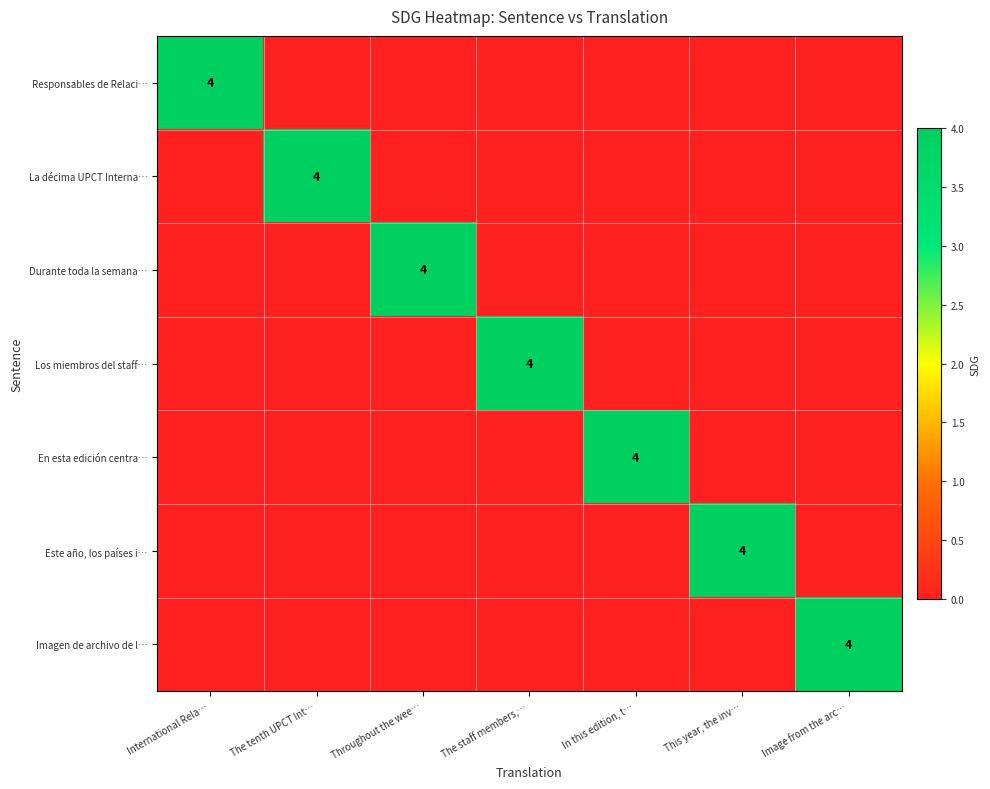

What is the maximum value shown in the chart?

4